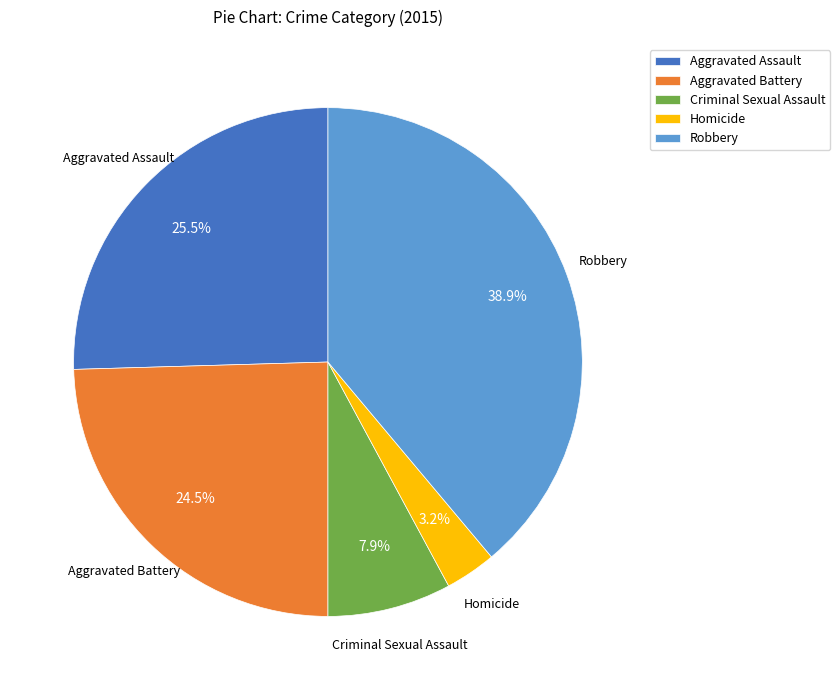

Which has a higher value, Criminal Sexual Assault or Robbery?

Robbery